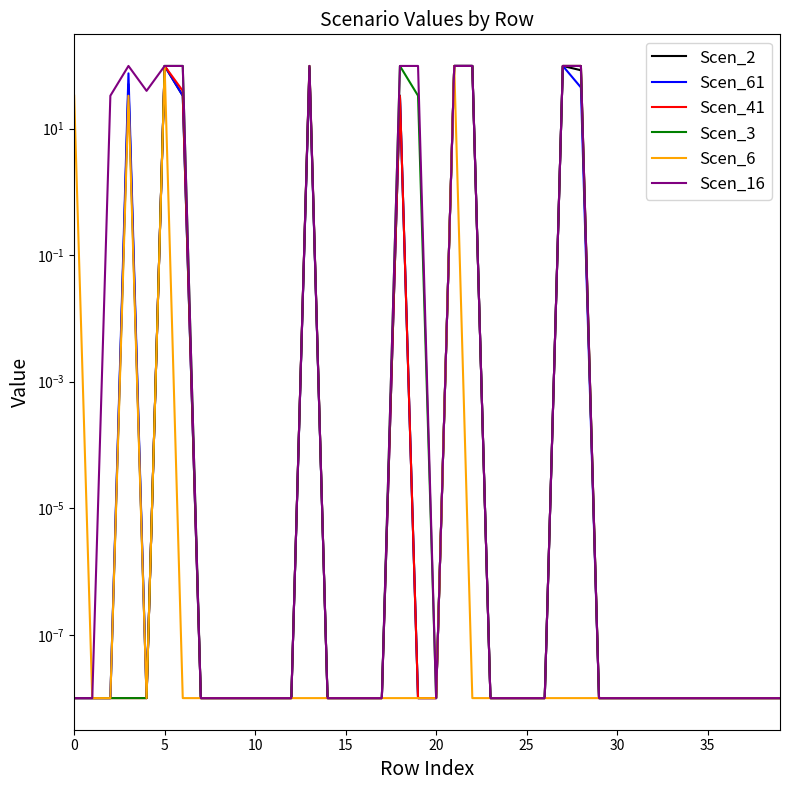

In Scen_3, how many points are higher than both neighbors (excluding endpoints)?

2